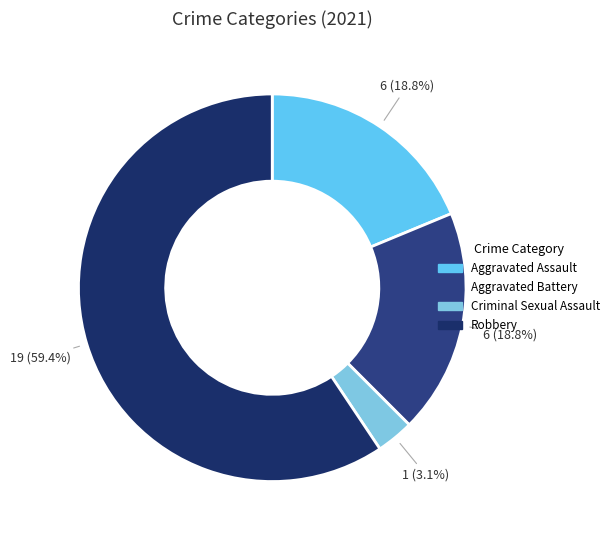

Approximately how many times larger is the value at Aggravated Battery compared to Aggravated Assault?

1.0